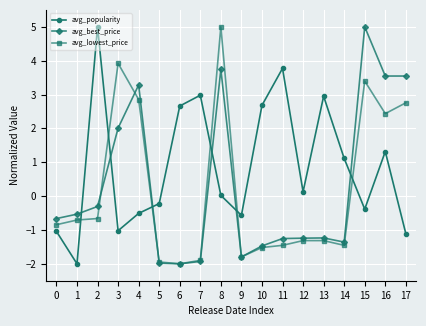

What is the maximum value for avg_best_price?

5.0